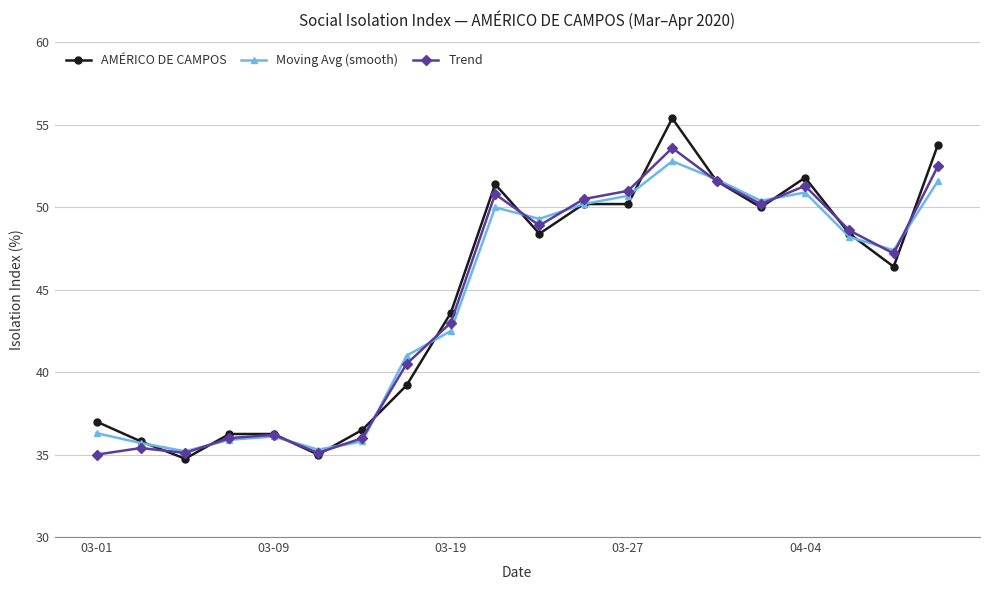

What is the value of the Moving Avg (smooth) point at the 1st from the left?

36.3